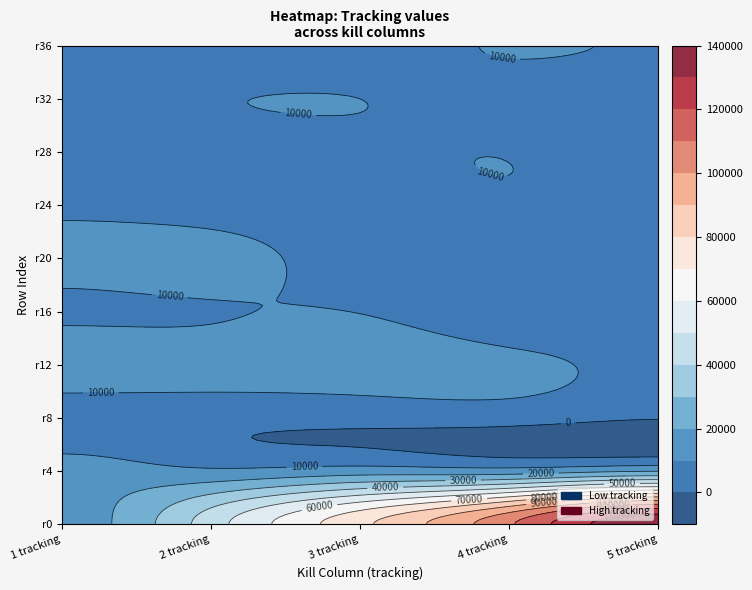

Is it true that 1 equals 3962 at 37?

True